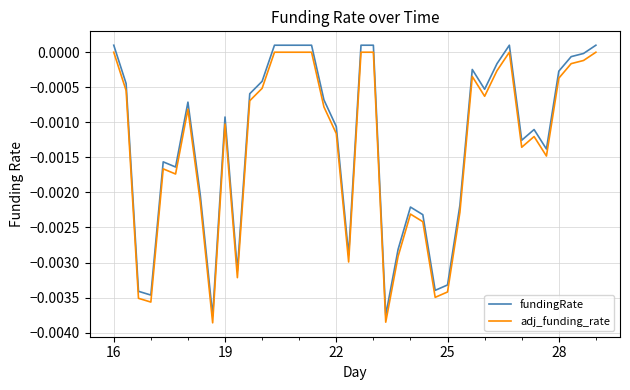

True or false: adj_funding_rate and fundingRate intersect in this chart.

False